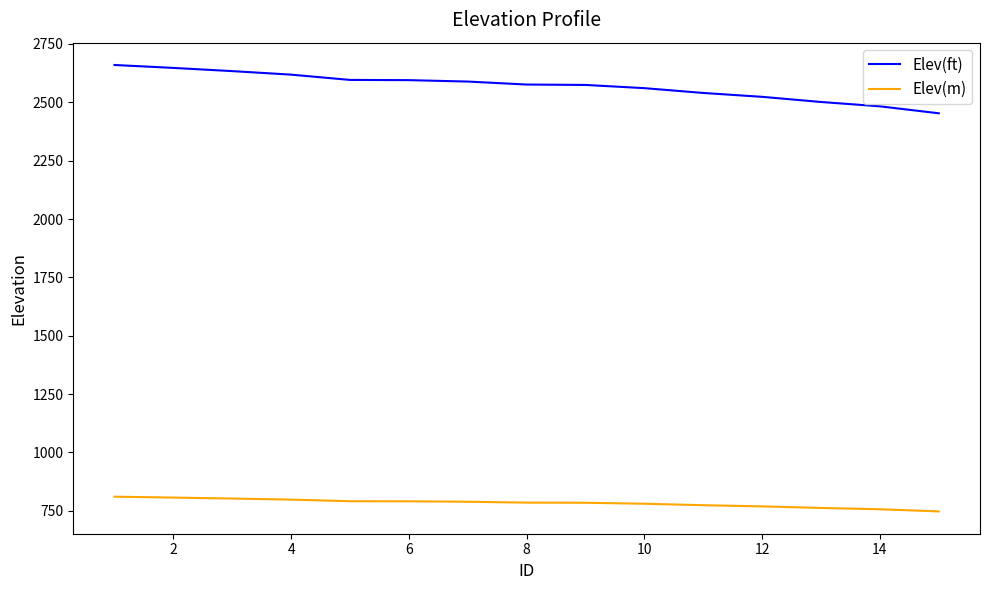

What is the difference between the maximum and minimum values in the Elev(m) series?

63.1